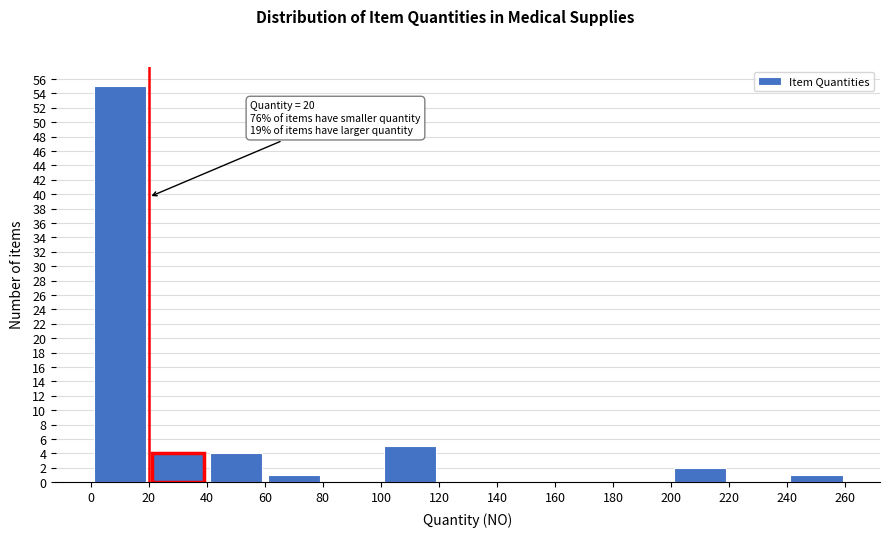

Over which range of the x-axis is the bar tallest?

0 to 20